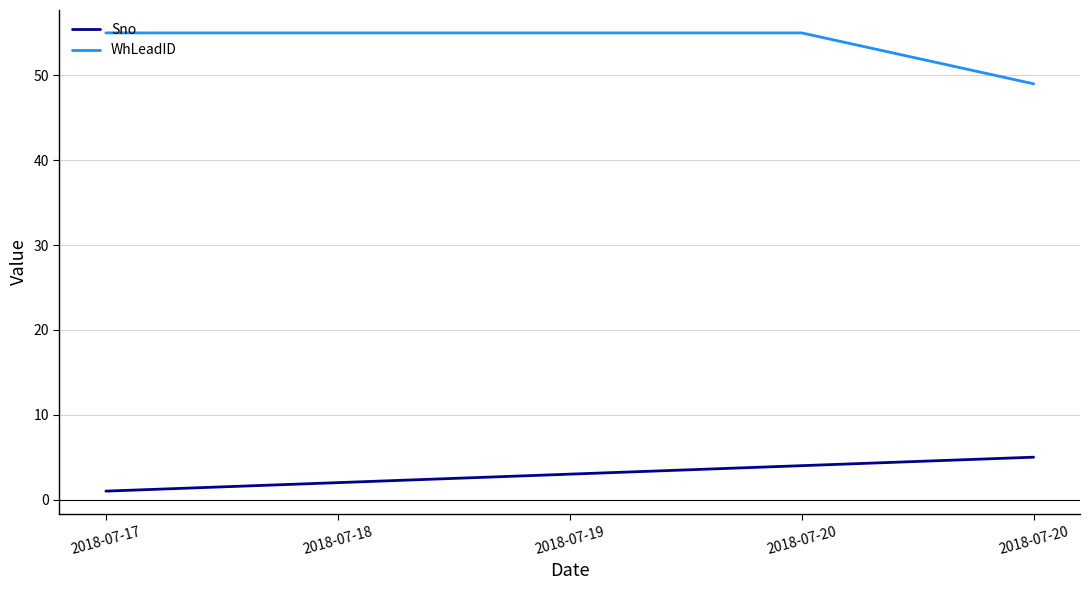

Count the WhLeadID values in the range 55 to 56.

4